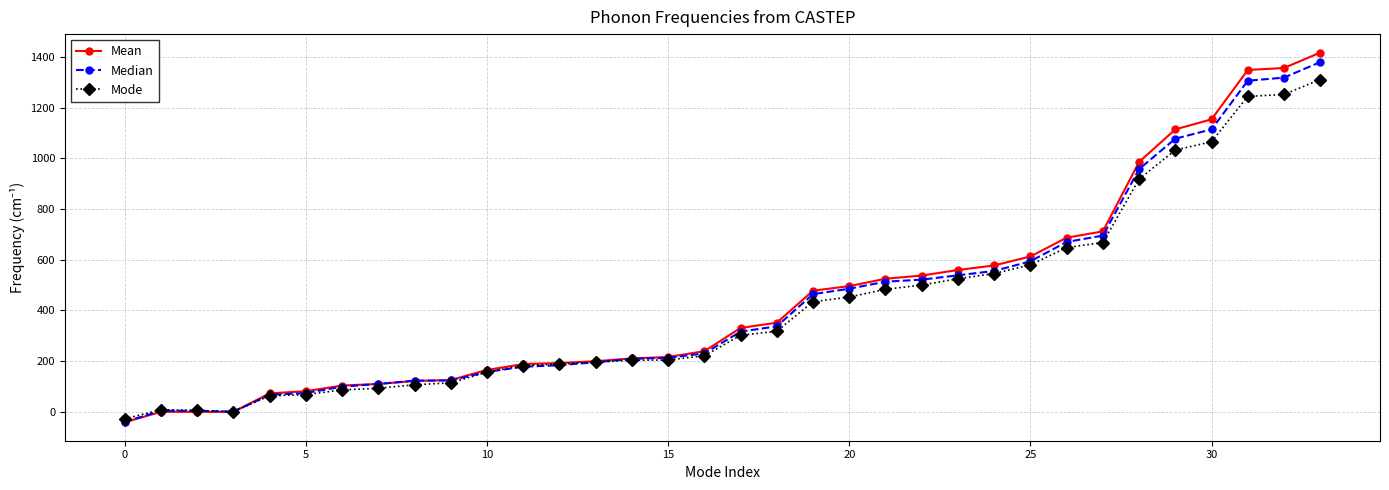

Is this an area chart (filled region under the line)?

No